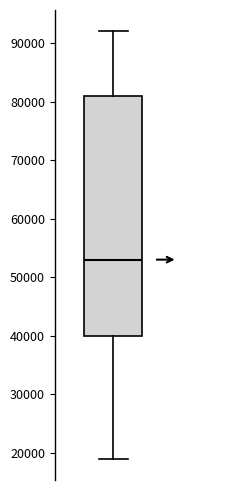

Transcribe this box plot: give where the median line is, the range the box spans, and where the two whiskers end, as read against the y-axis. The values are not printed on the chart, so give them approximately, as read against the axis.

median 53000, box 40000 to 81000, whiskers 19000 to 92000